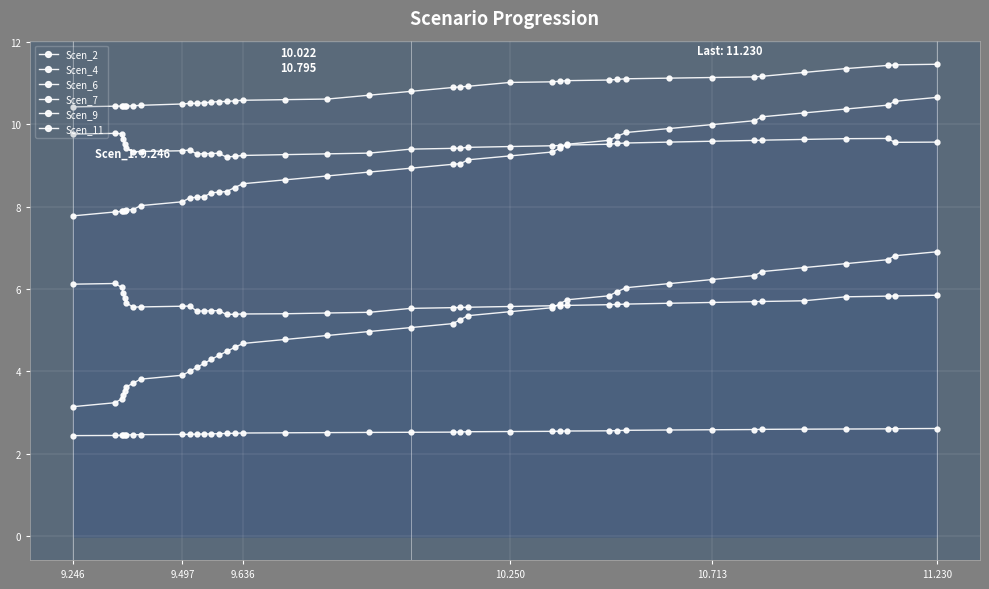

How many data points does each series have?

40